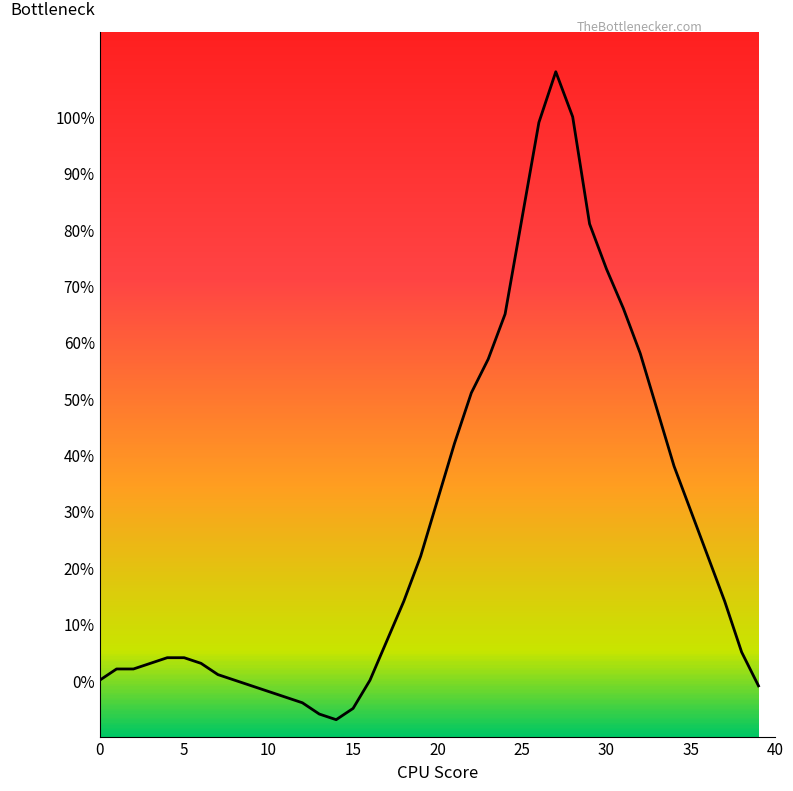

What is the minimum value shown in the chart?

-7